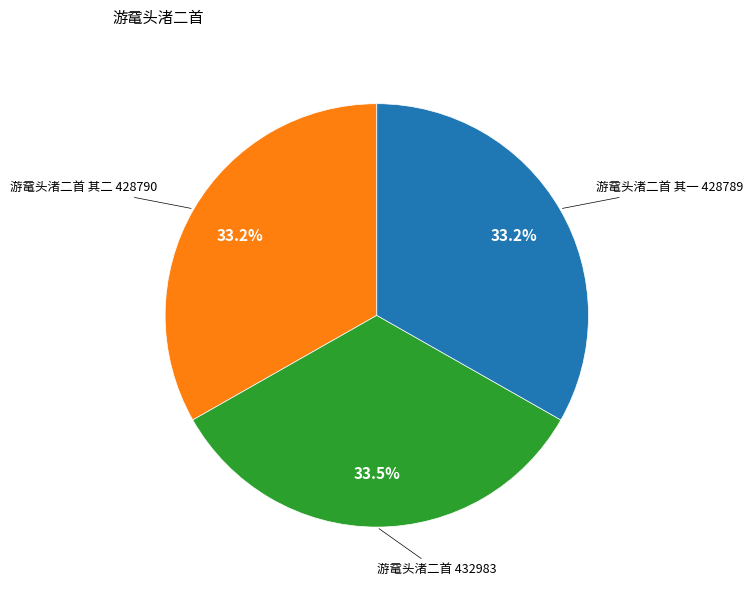

Is there any slice that represents more than half of the pie?

No